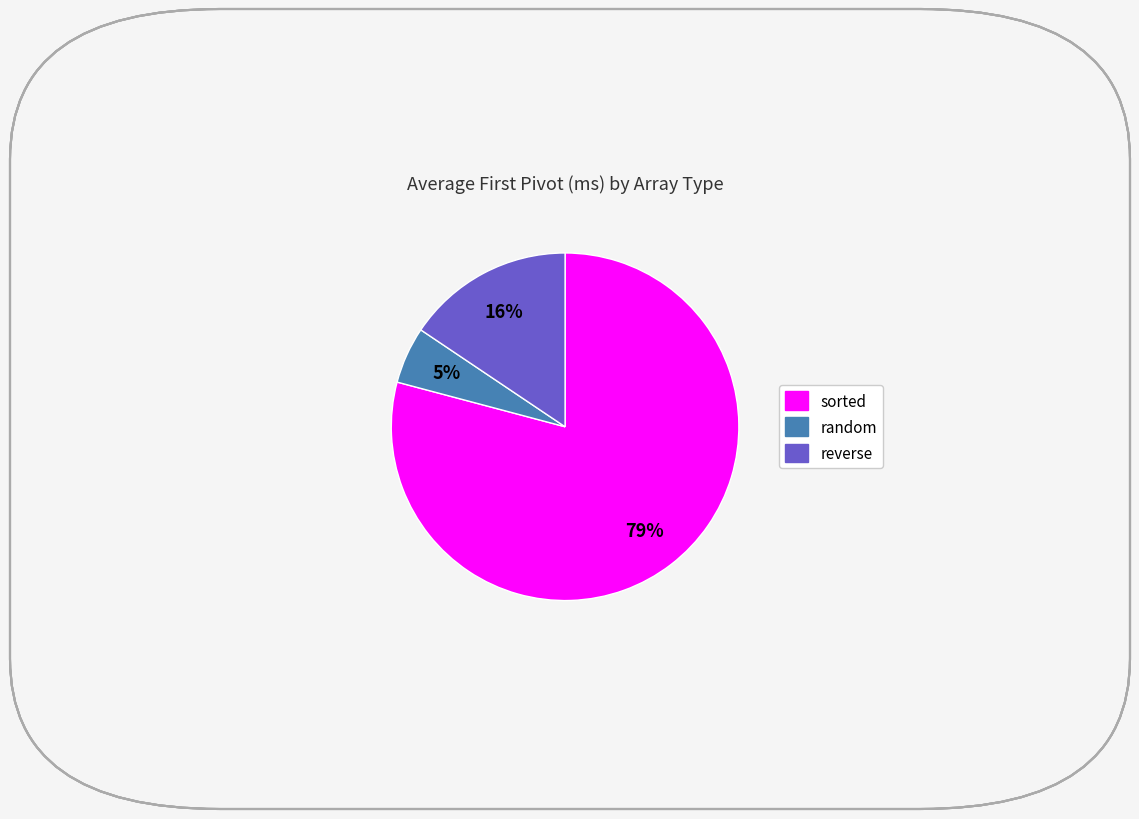

To the nearest percent, what is the difference between the largest and smallest slice percentages?

74%